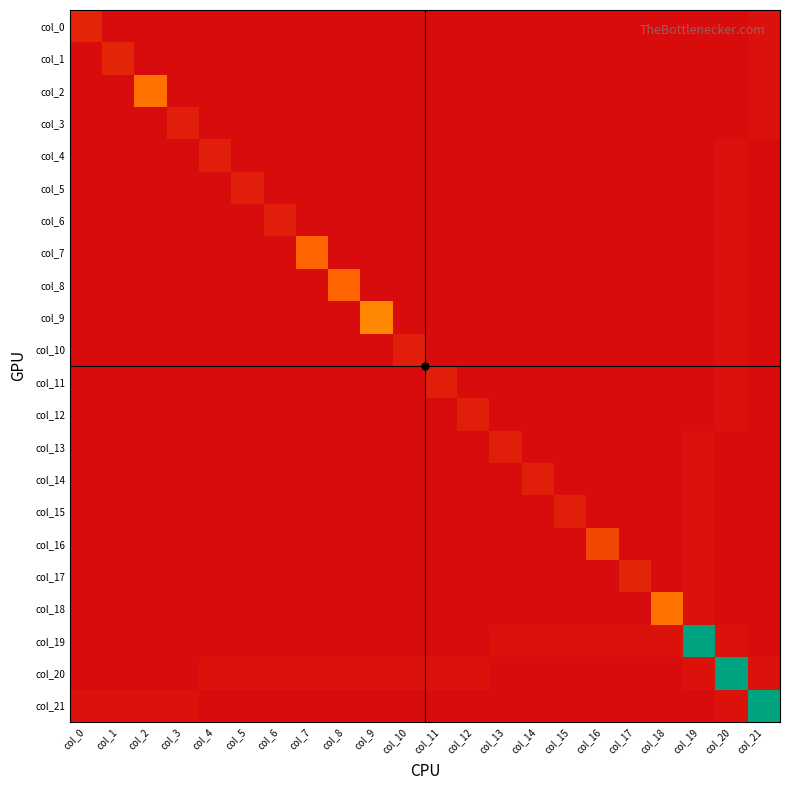

What is the total value across all series at col_20?

111